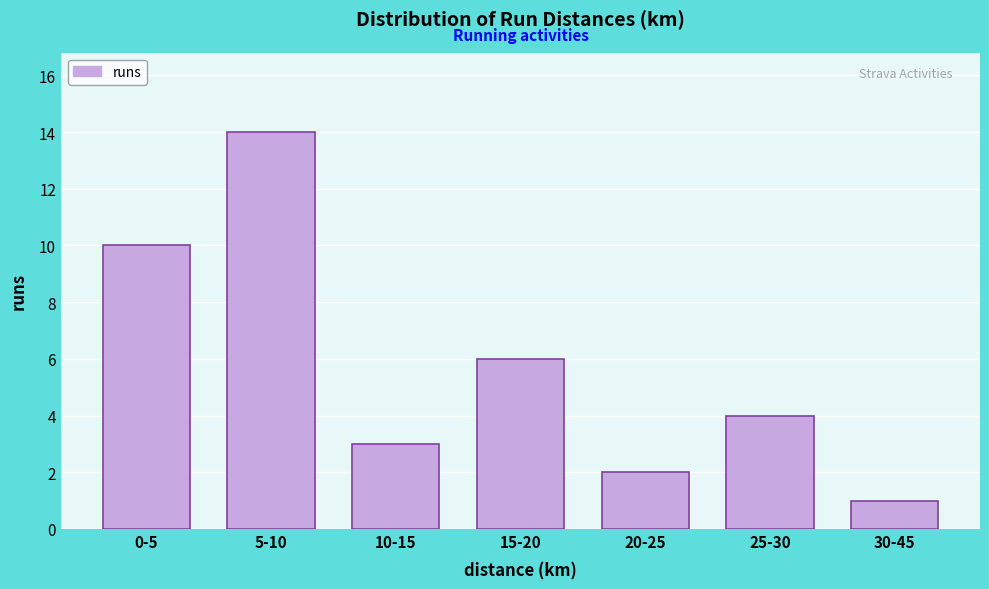

Reading left to right, list all the values displayed in this chart.

0-5=10	5-10=14	10-15=3	15-20=6	20-25=2	25-30=4	30-45=1